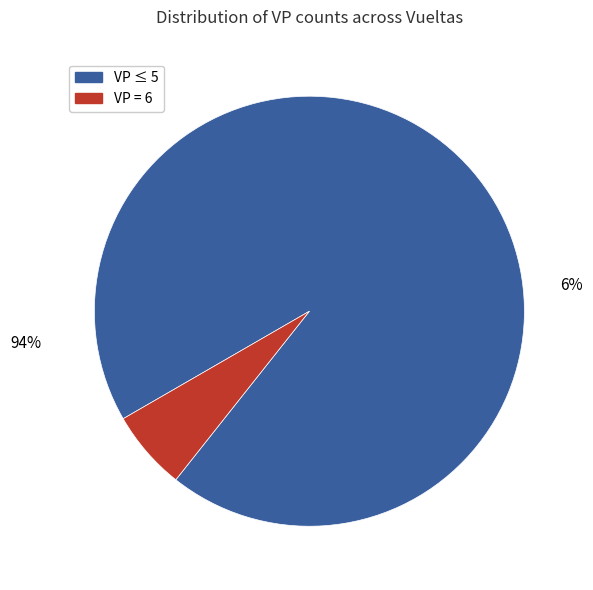

Which category has the smallest portion of the pie?

VP=6